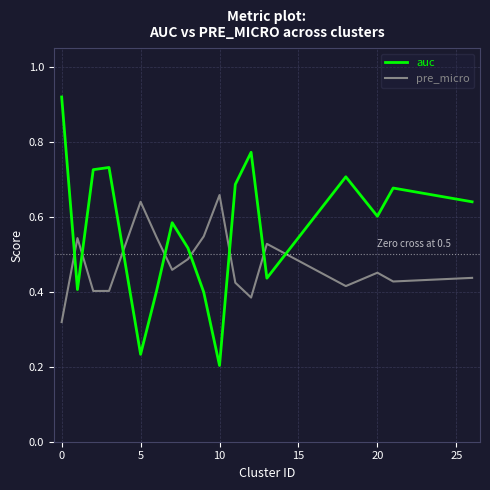

Which series has the largest total across all categories?

auc